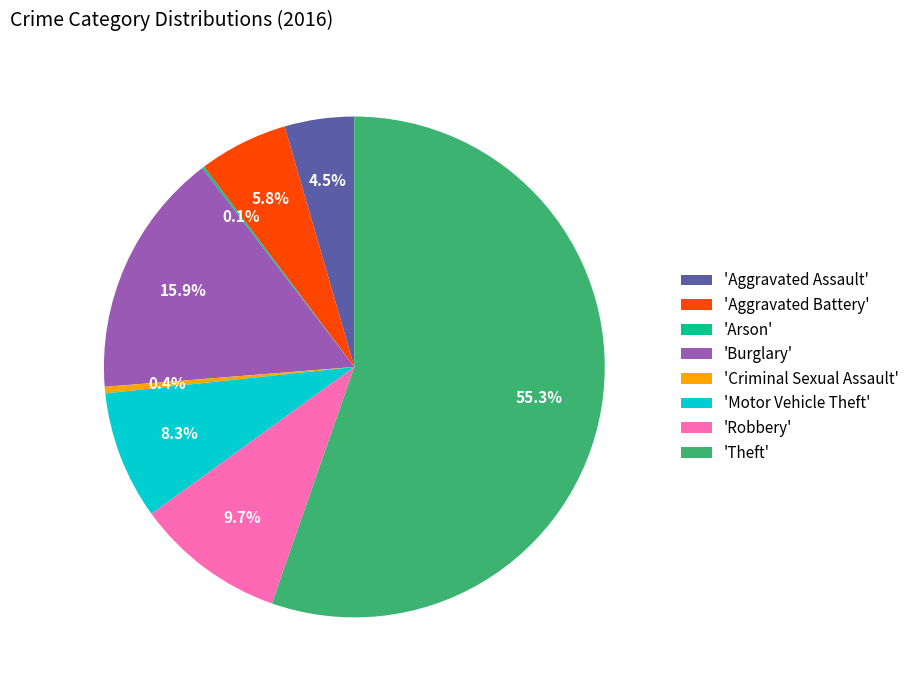

What percentage is NOT represented by 'Motor Vehicle Theft'?

91.7%